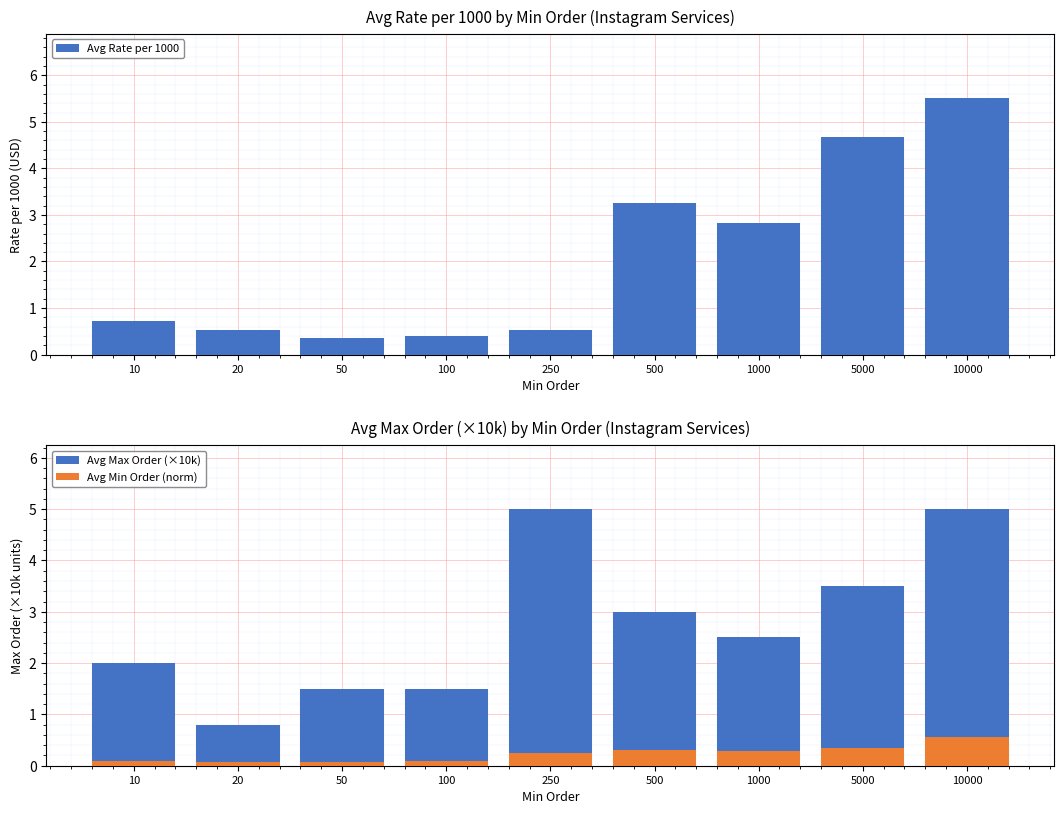

What is the value of the Avg Min Order (norm) bar at the 5th from the left?

0.2